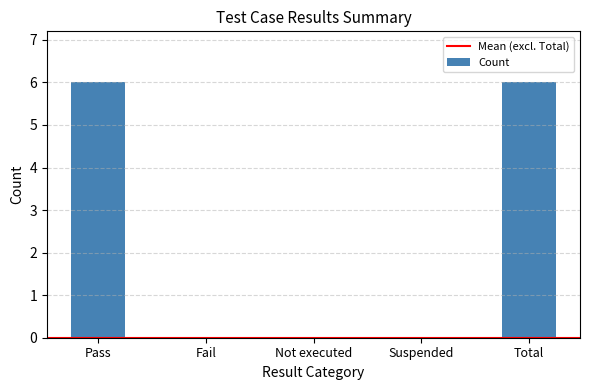

What is the greatest value displayed?

6